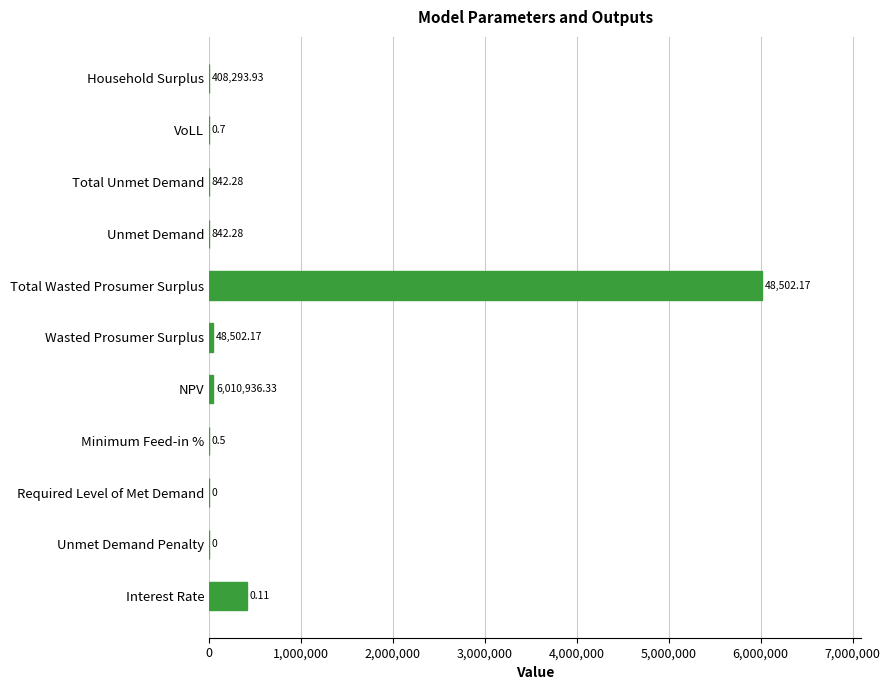

What is the change in value from Interest Rate to Total Wasted Prosumer Surplus?

+5602642.4